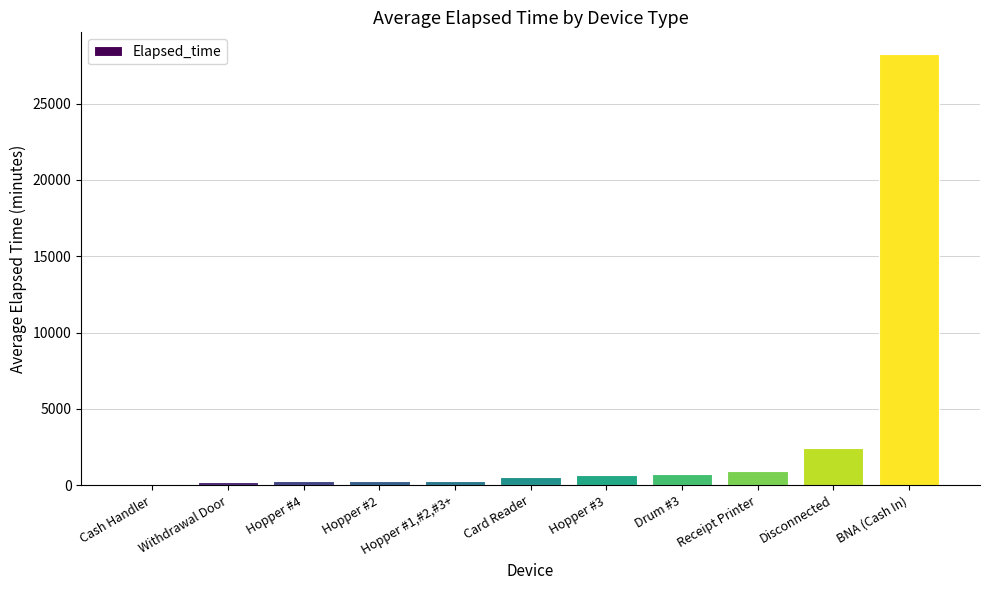

The value at Hopper #4 is 246. True or false?

True